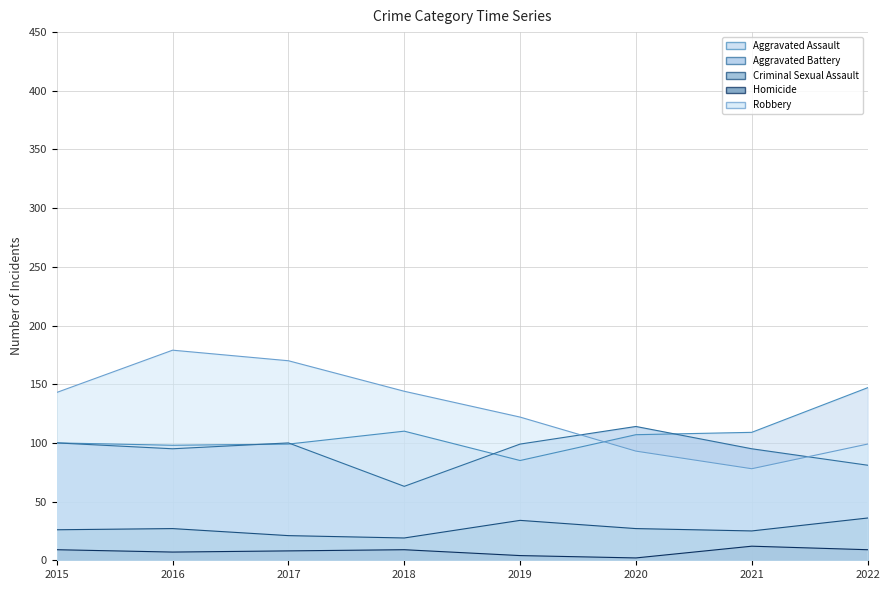

Between 2022 and 2018, which is larger?

2022